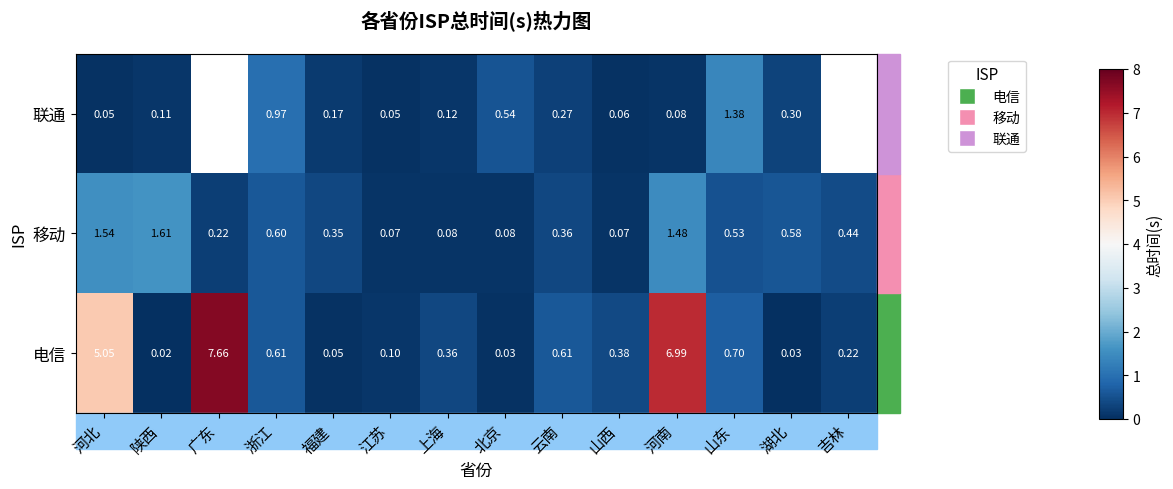

How many series are shown in this chart?

3